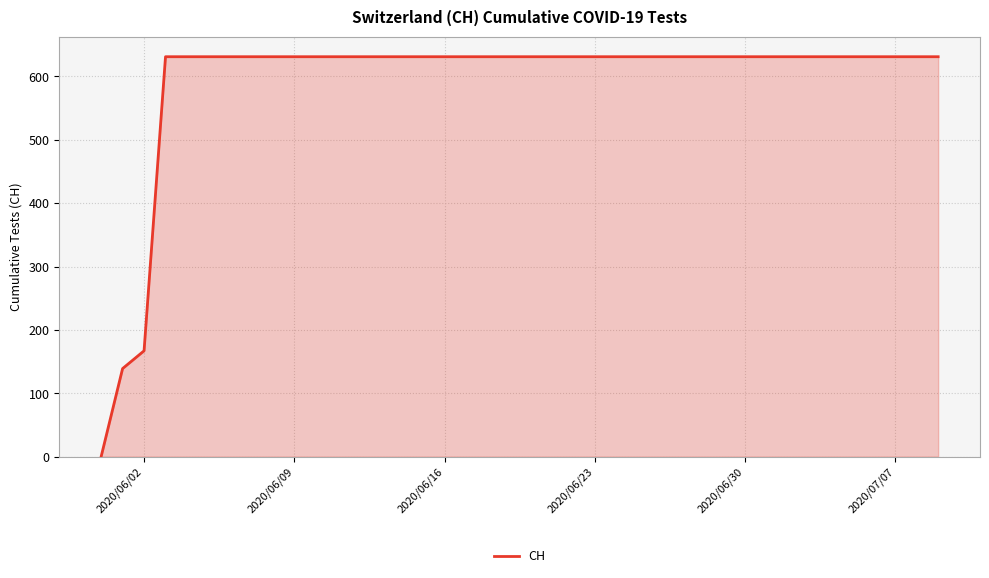

What is the greatest value displayed?

631